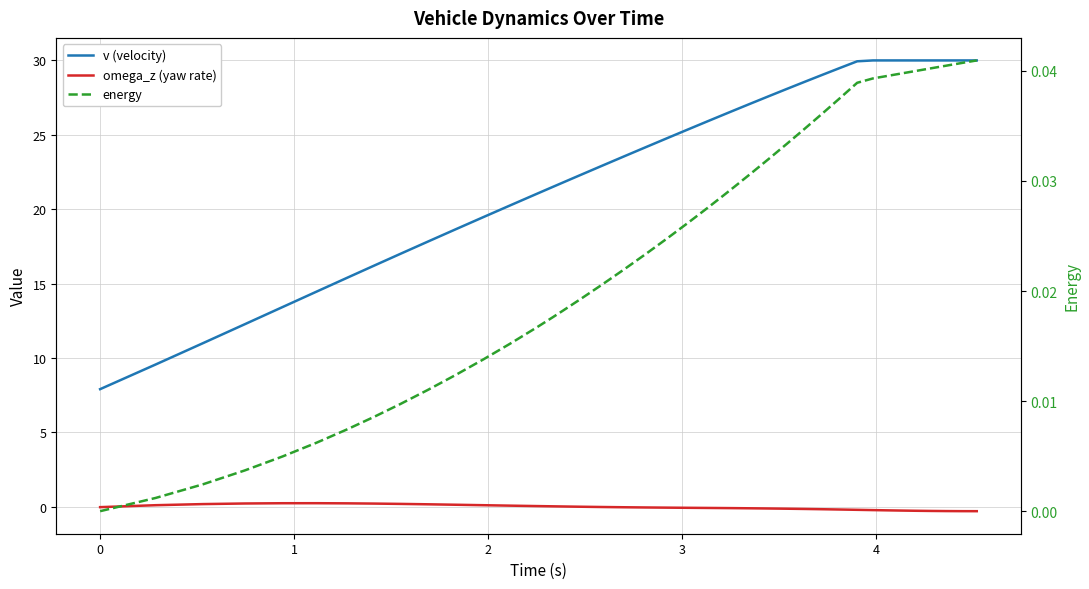

Is this an area chart (filled region under the line)?

No